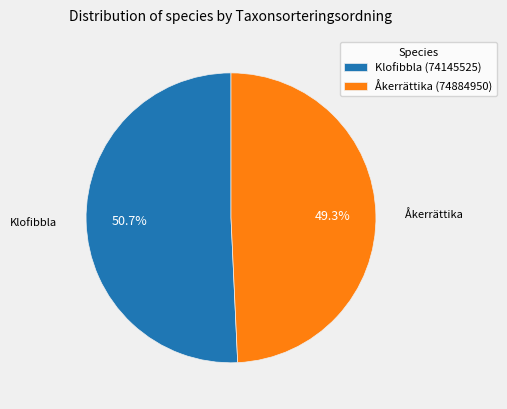

Which slice represents more than half of the pie?

Klofibbla (74145525)